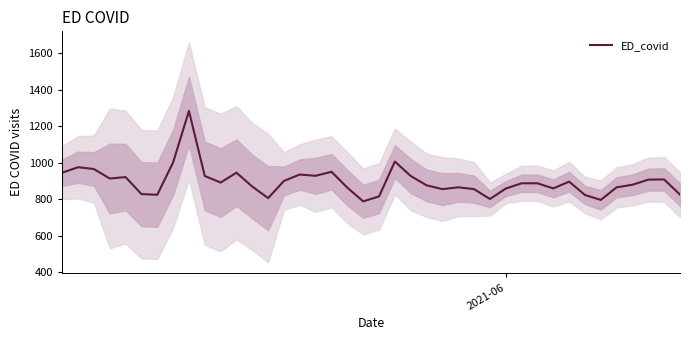

How many data points are above 887?

19